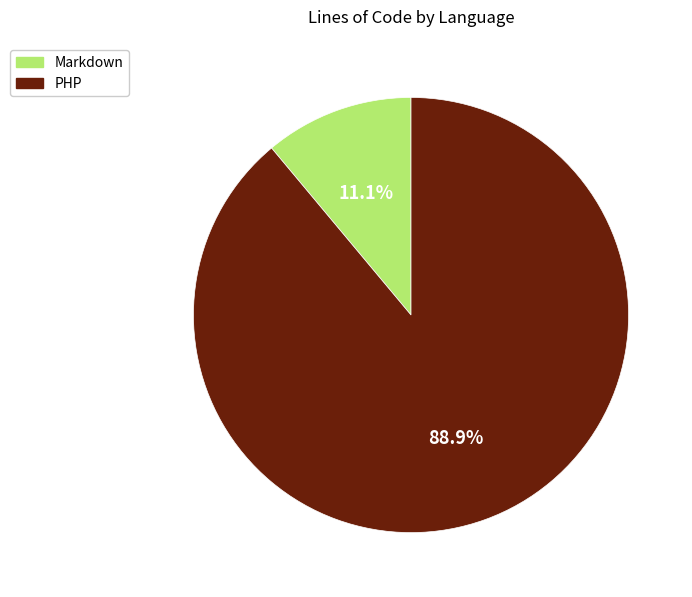

Is Markdown the majority of the pie?

No